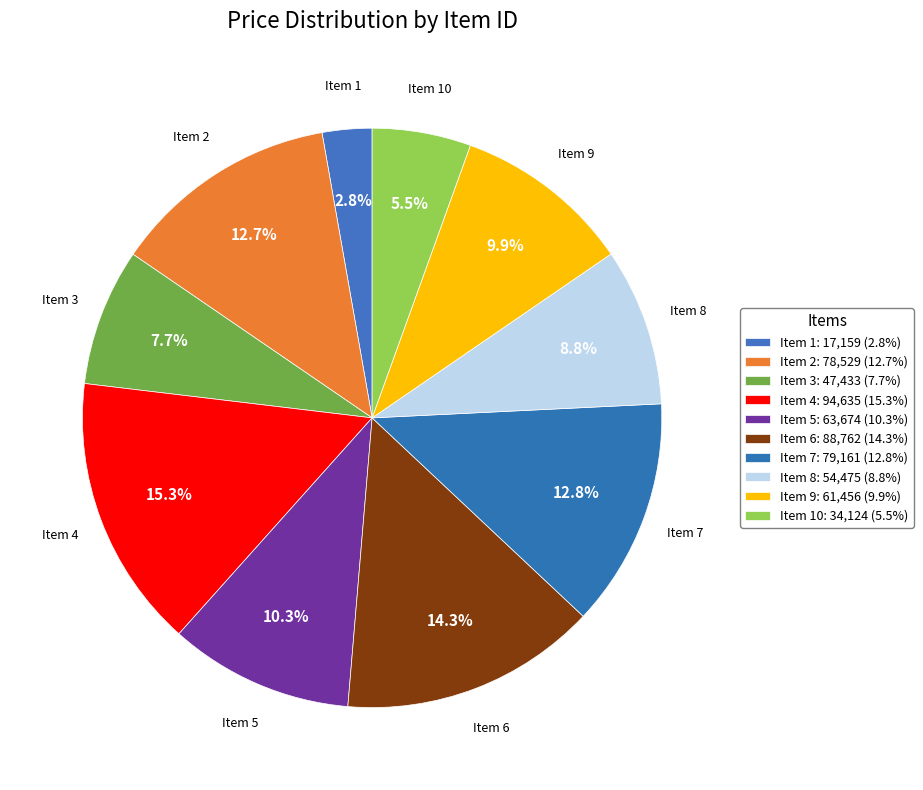

To the nearest percent, what is the difference between the largest and smallest slice percentages?

13%